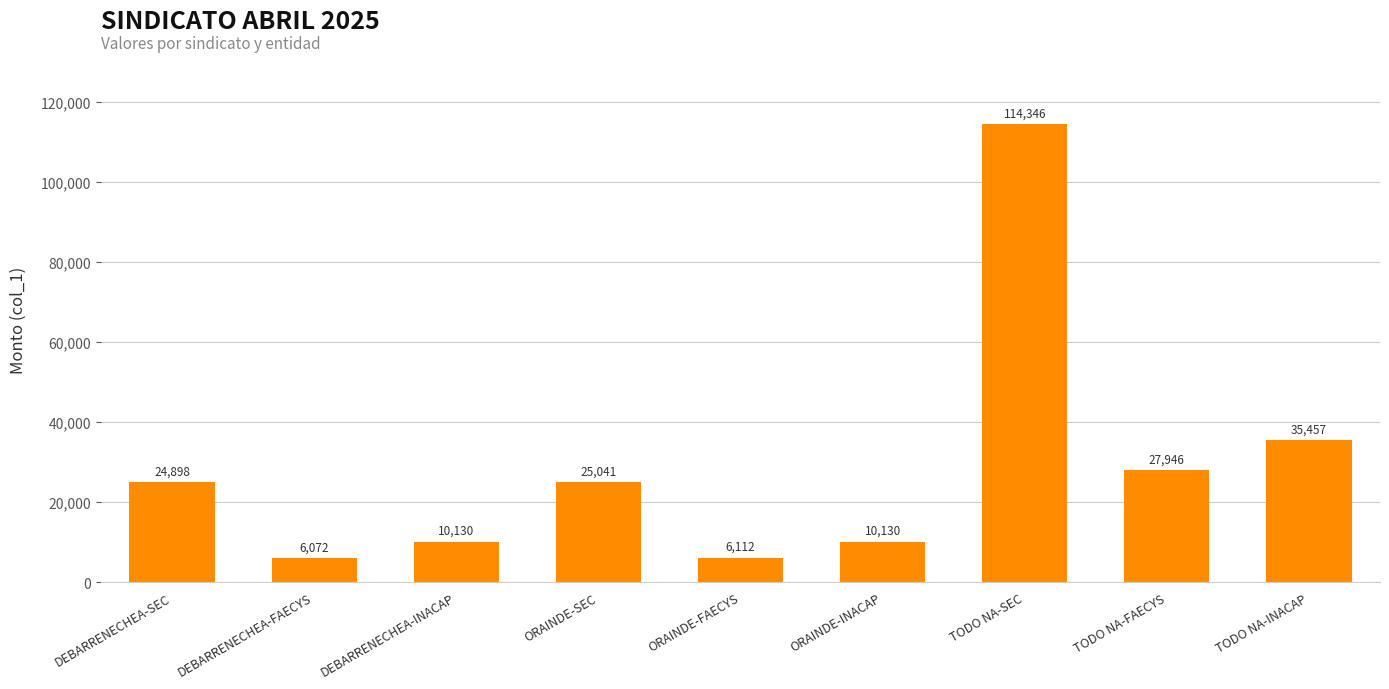

At which category does the chart reach its minimum across all series?

DEBARRENECHEA-FAECYS